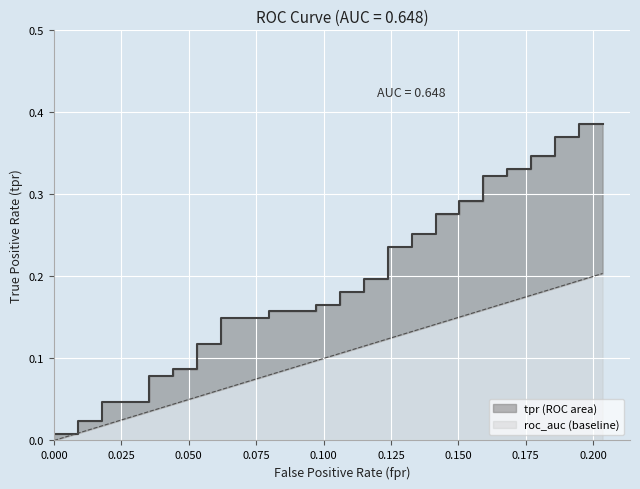

Does the chart display data point markers on the line(s)?

No